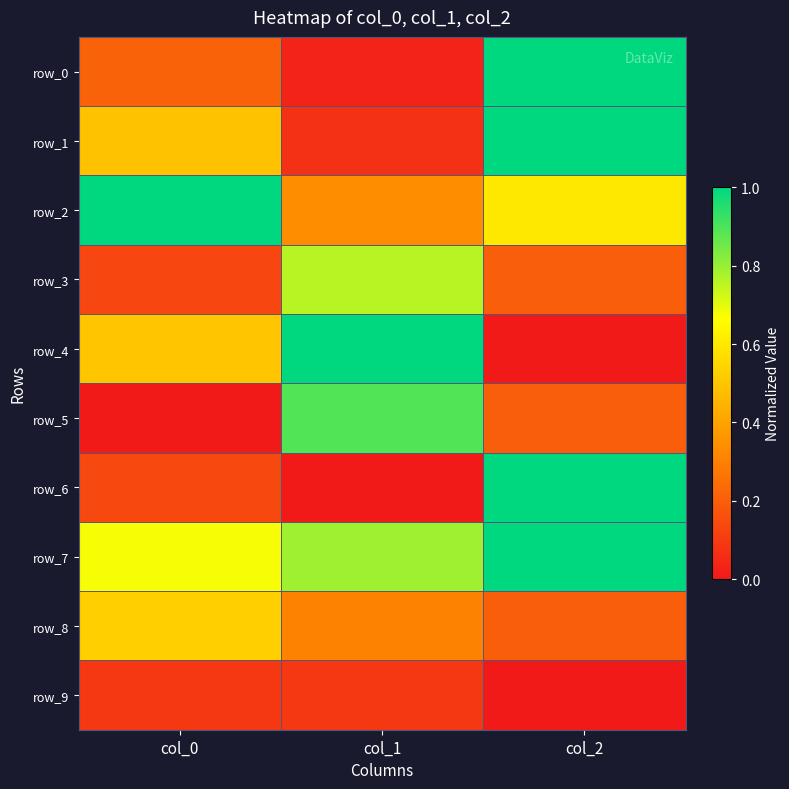

What is the difference between the second highest and minimum values in the row_8 series?

0.1